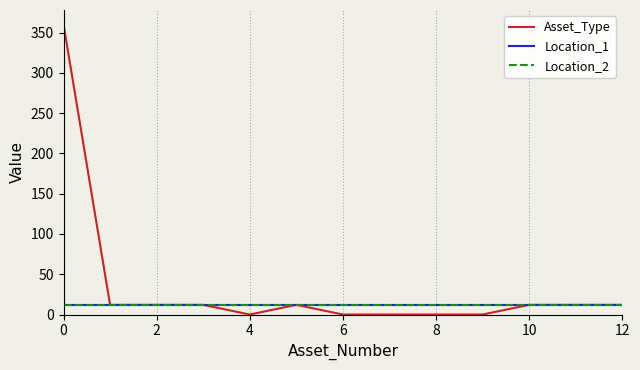

Does the chart have visible grid lines?

Yes